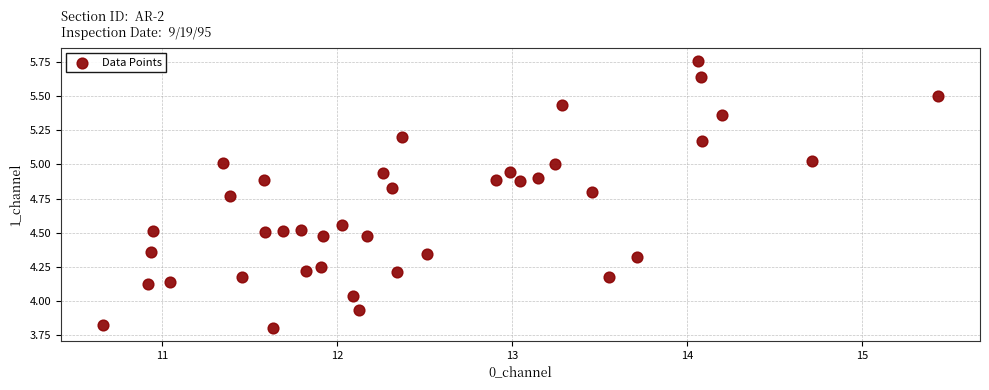

What is the range of Y values (max minus min)?

2.0